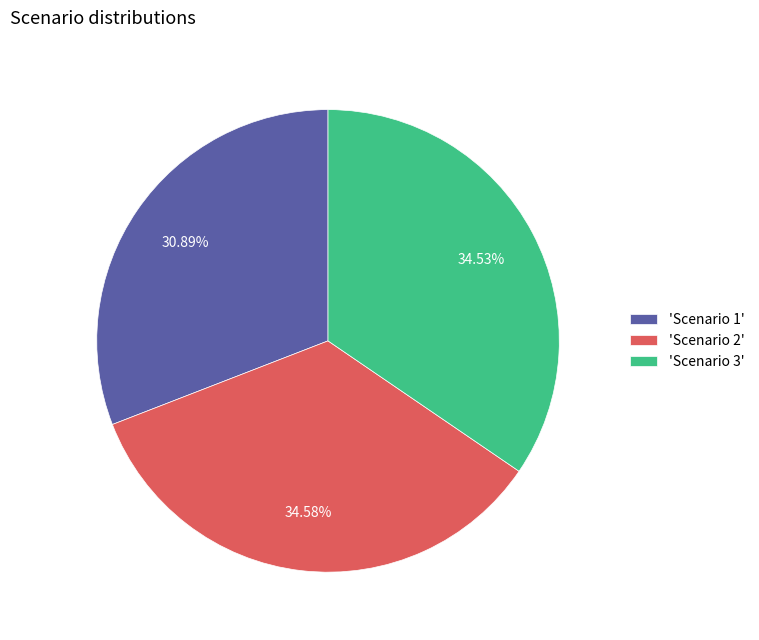

Is the sum of 'Scenario 1' and 'Scenario 3' greater than half?

Yes